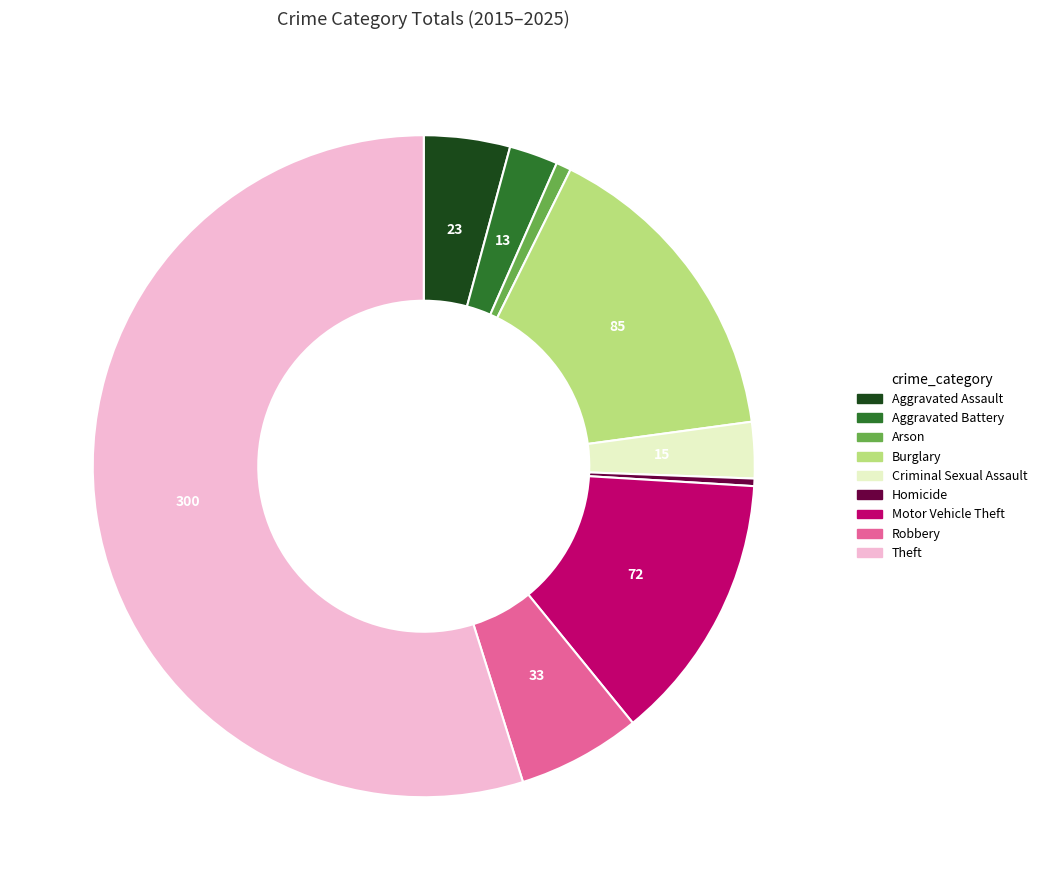

Which category has the biggest portion of the pie?

Theft